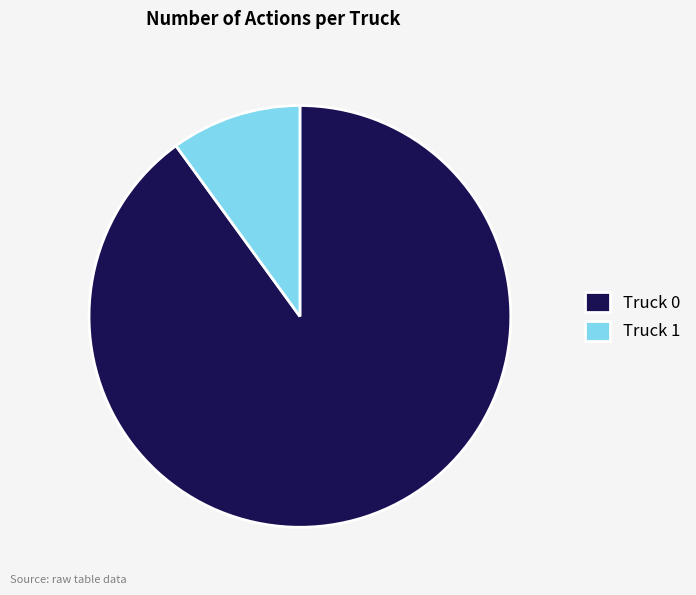

Approximately how many times larger is the value at Truck 0 compared to Truck 1?

9.0